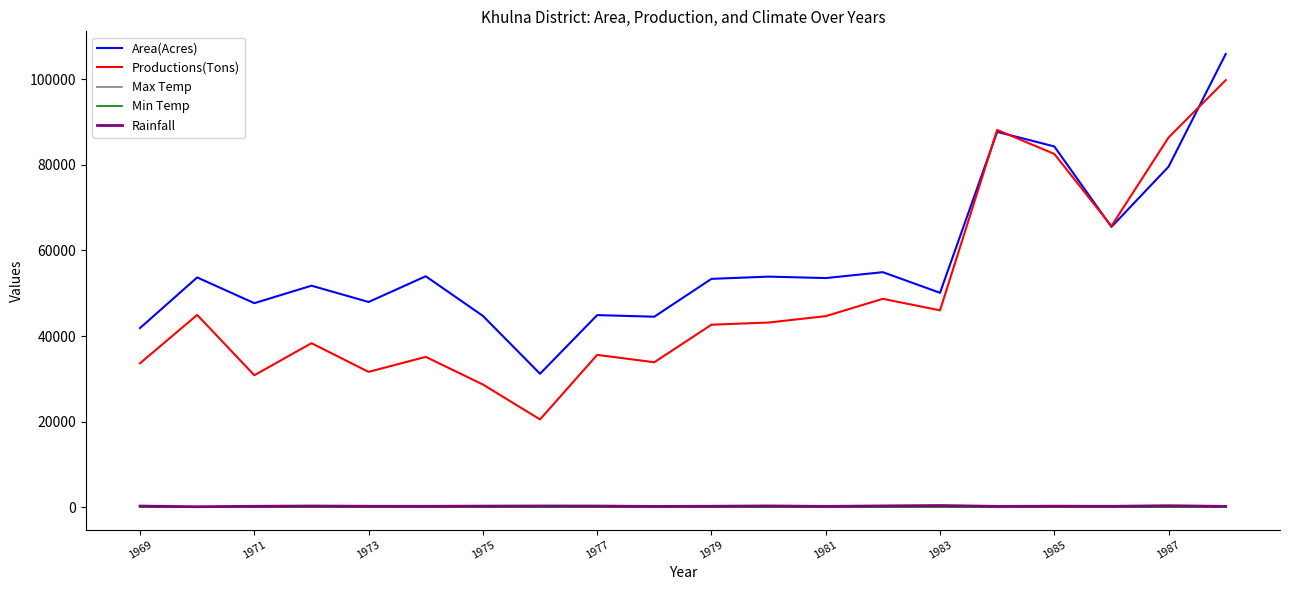

Which series has the largest total across all categories?

Area(Acres)